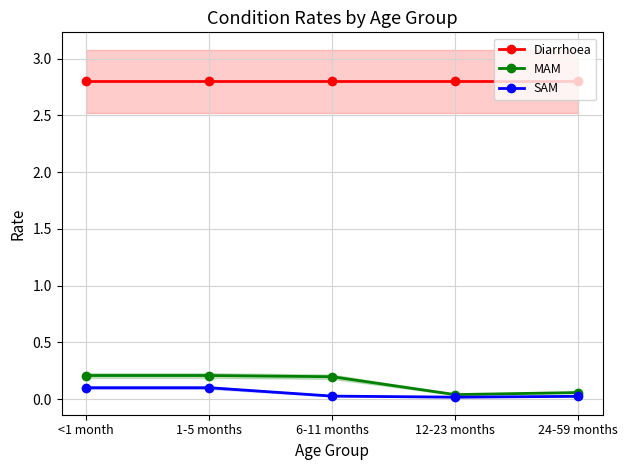

At which label does Diarrhoea reach its peak?

<1 month